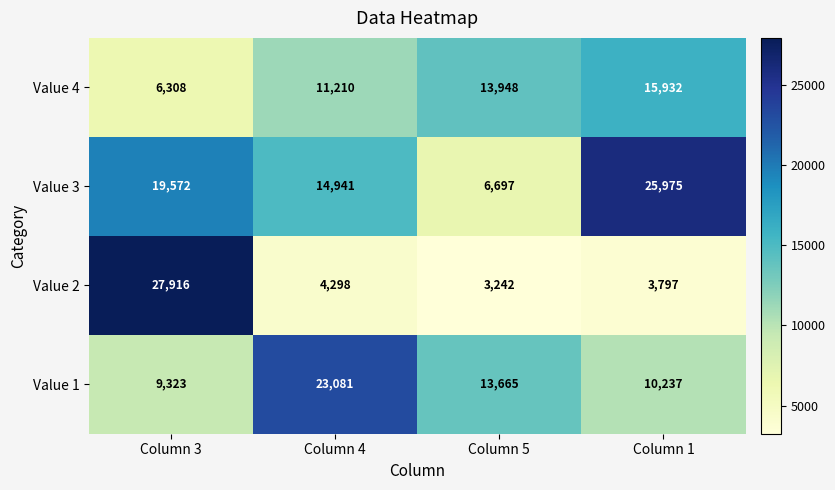

How many categories are shown in the chart?

4